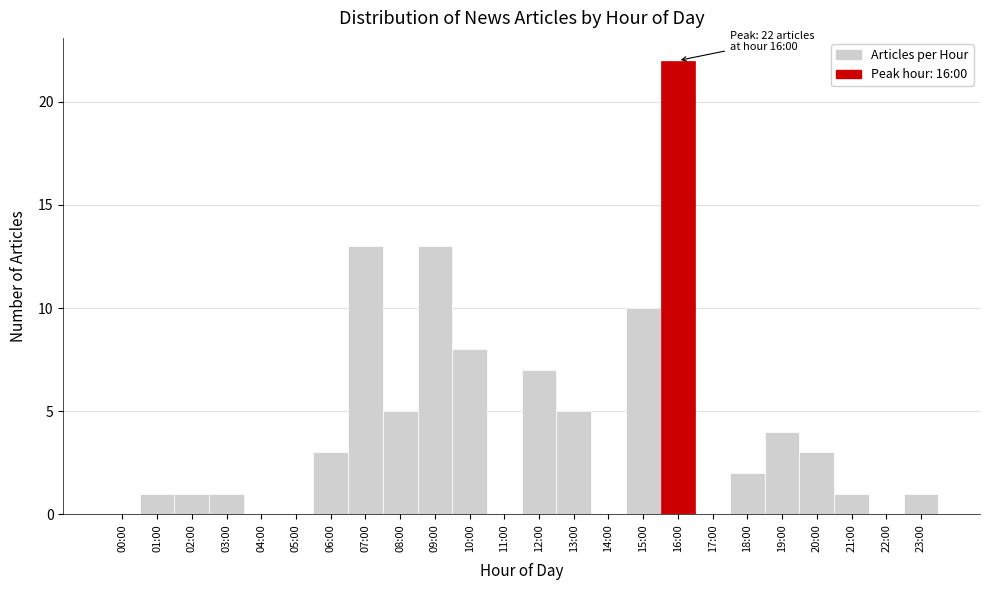

Reading left to right, extract all data points from this chart.

00:00=0	01:00=1	02:00=1	03:00=1	04:00=0	05:00=0	06:00=3	07:00=13	08:00=5	09:00=13	10:00=8	11:00=0	12:00=7	13:00=5	14:00=0	15:00=10	16:00=22	17:00=0	18:00=2	19:00=4	20:00=3	21:00=1	22:00=0	23:00=1